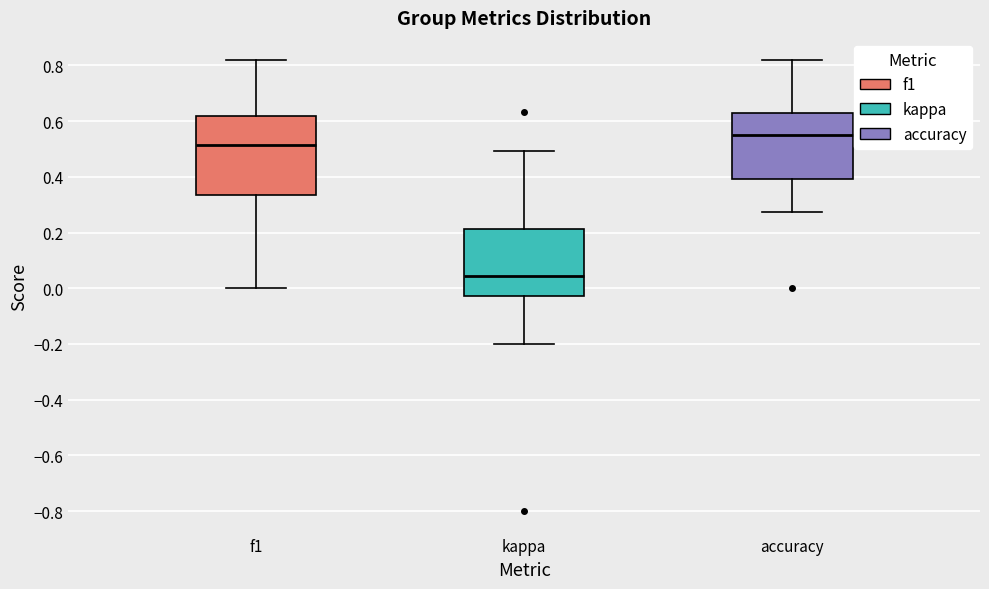

Reading left to right, read every box against the y-axis: the position of its median line, the range the box covers, and the ends of its whiskers. The values are not printed on the chart, so give them approximately, as read against the axis.

f1: median 0.52, box 0.34 to 0.62, whiskers 0.00 to 0.82
kappa: median 0.04, box -0.02 to 0.22, whiskers -0.20 to 0.50
accuracy: median 0.56, box 0.40 to 0.62, whiskers 0.28 to 0.82